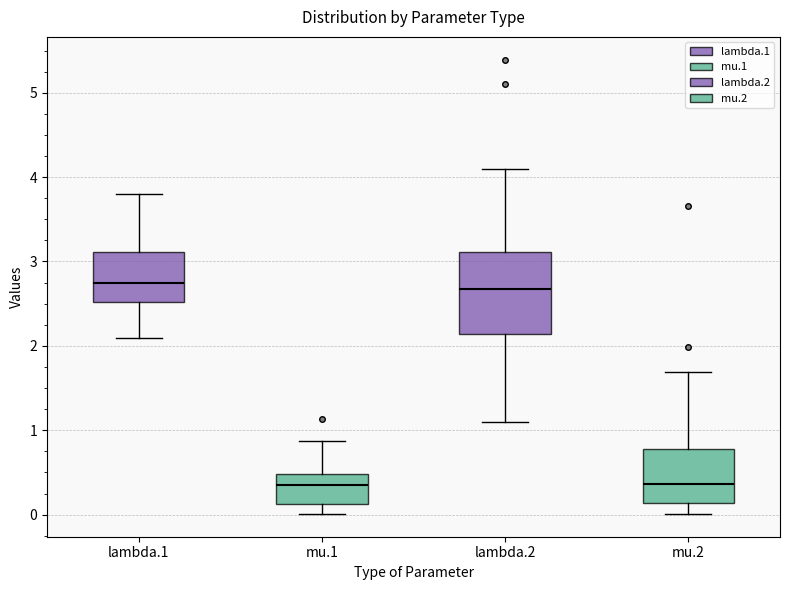

Reading left to right, read every box against the y-axis: the position of its median line, the range the box covers, and the ends of its whiskers. The values are not printed on the chart, so give them approximately, as read against the axis.

lambda.1: median 2.7, box 2.5 to 3.1, whiskers 2.1 to 3.8
mu.1: median 0.4, box 0.1 to 0.5, whiskers 0.0 to 0.9
lambda.2: median 2.7, box 2.1 to 3.1, whiskers 1.1 to 4.1
mu.2: median 0.4, box 0.1 to 0.8, whiskers 0.0 to 1.7